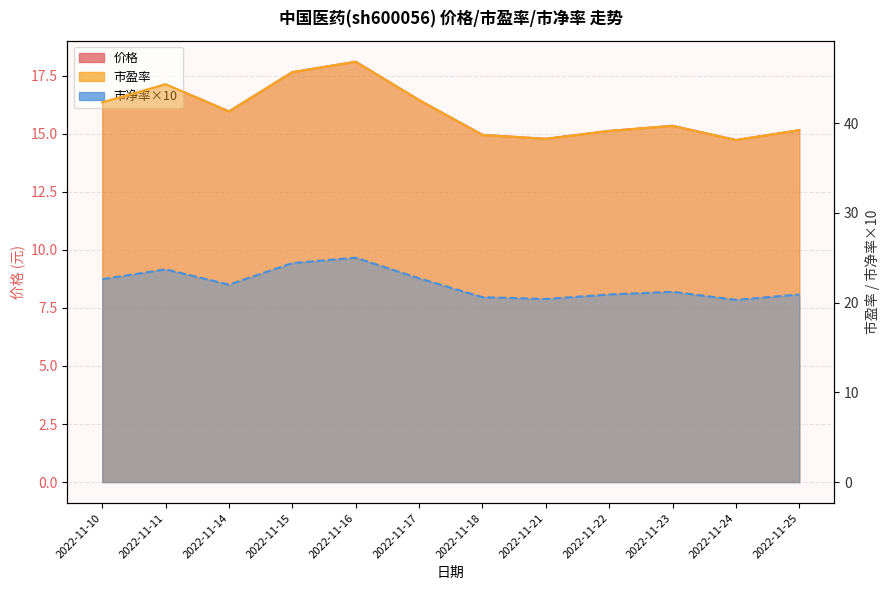

What is the minimum value for 价格?

14.7